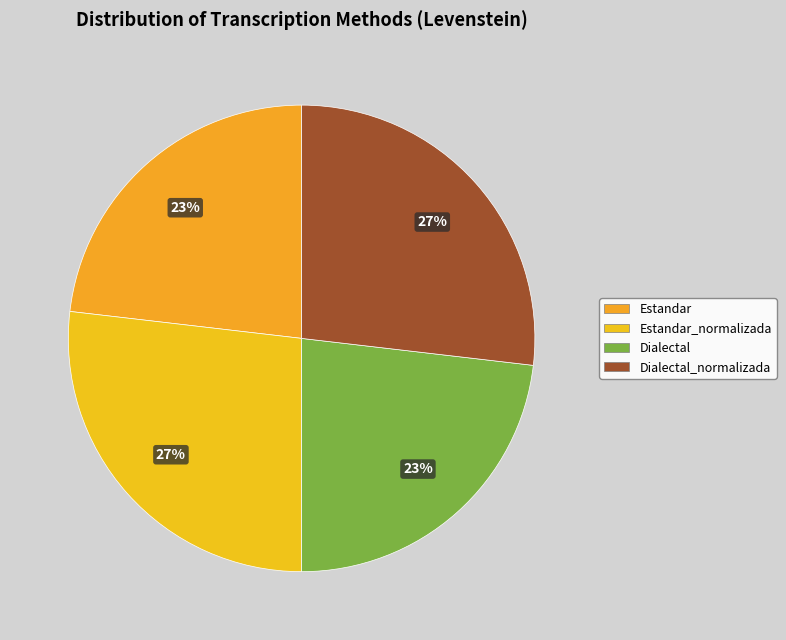

Which category has the smallest portion of the pie?

Estandar